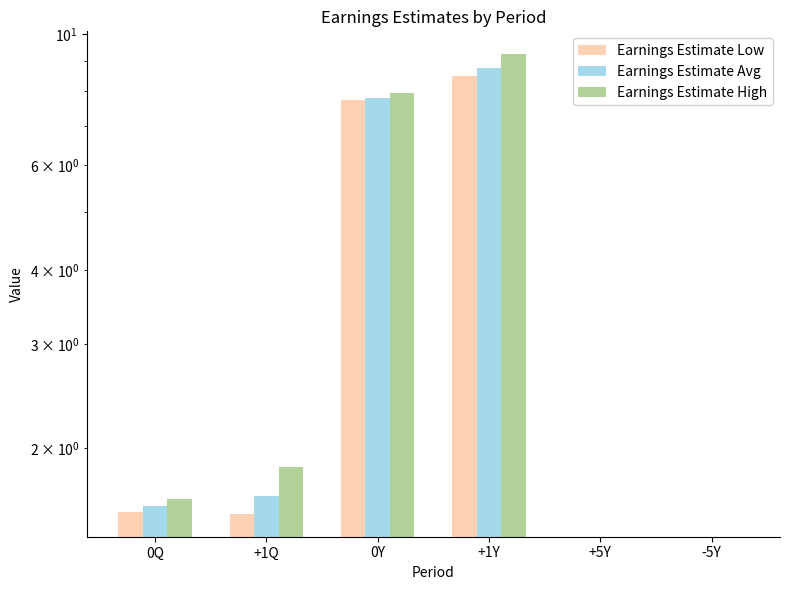

Rank the series by their average value, from highest to lowest.

Earnings Estimate High, Earnings Estimate Avg, Earnings Estimate Low